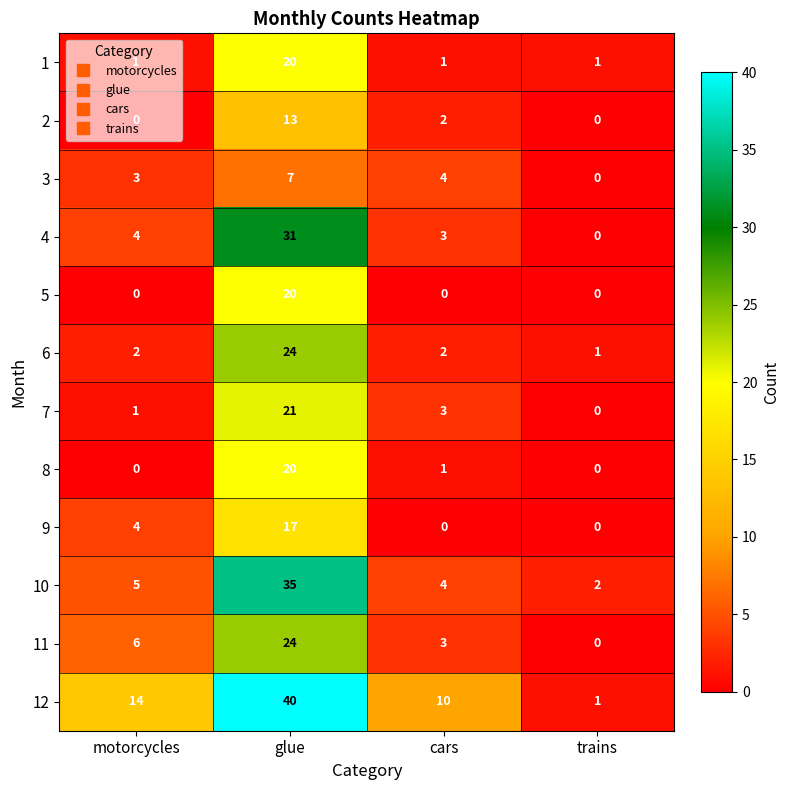

Rank the categories by 10 value from lowest to highest.

trains, cars, motorcycles, glue